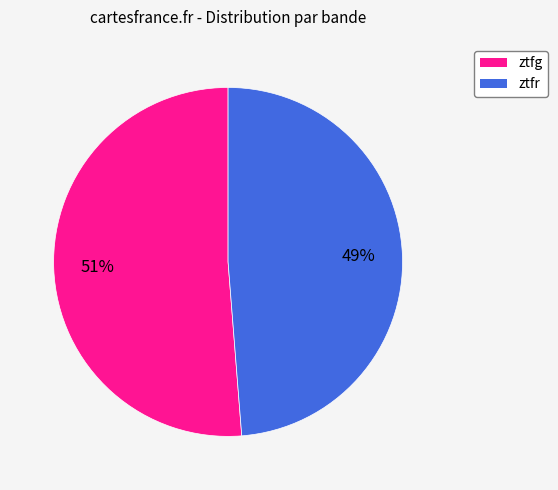

Rank the categories by value from lowest to highest.

ztfr, ztfg